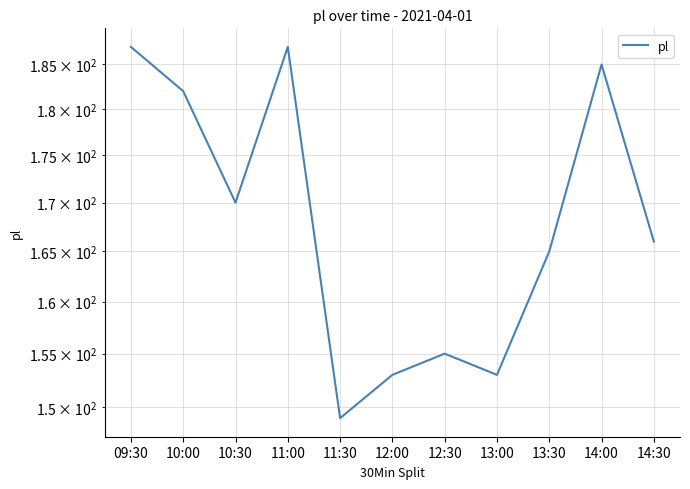

What position from the left is 09:30?

1